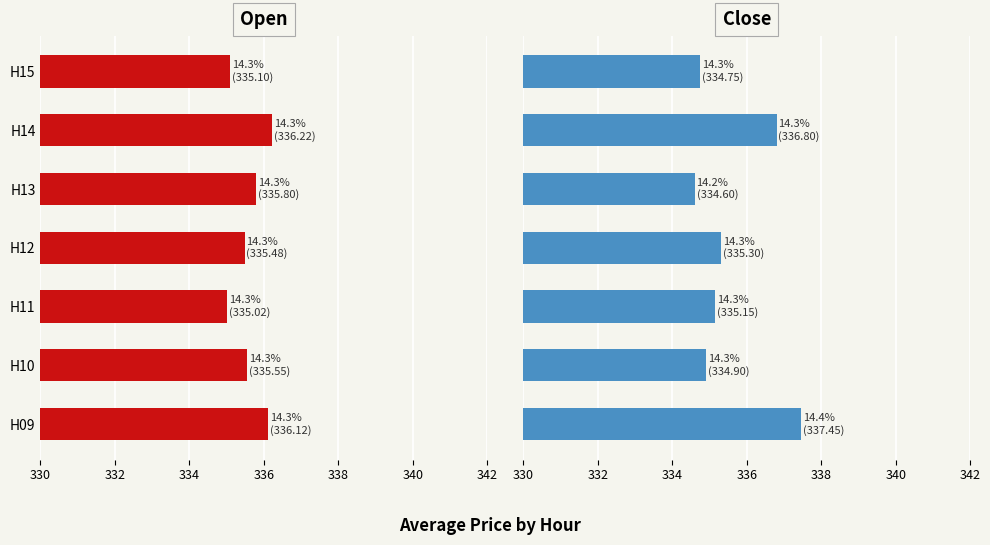

Which series changed the most between H11 and H13?

Open